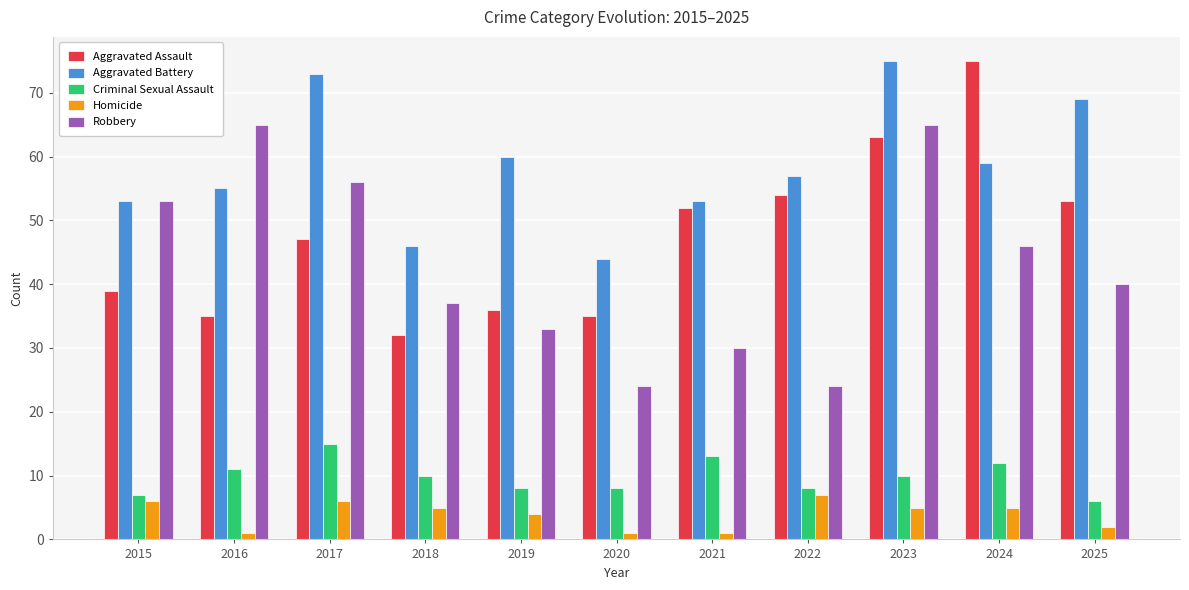

What is the total value across all series at 2025?

170